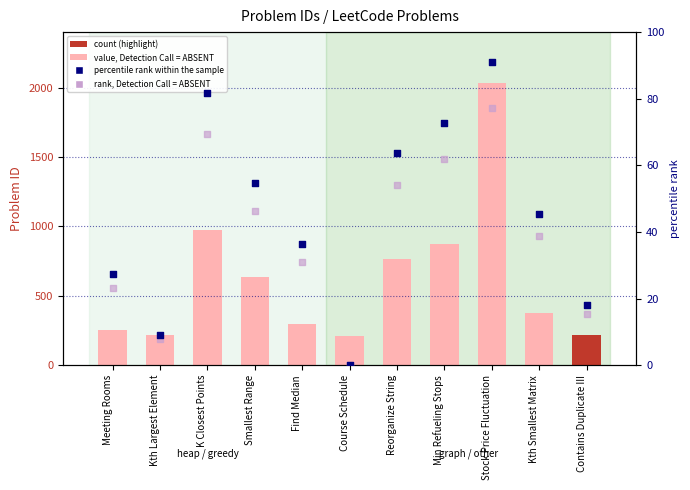

Which series contains the lowest Y value?

percentile rank within the sample